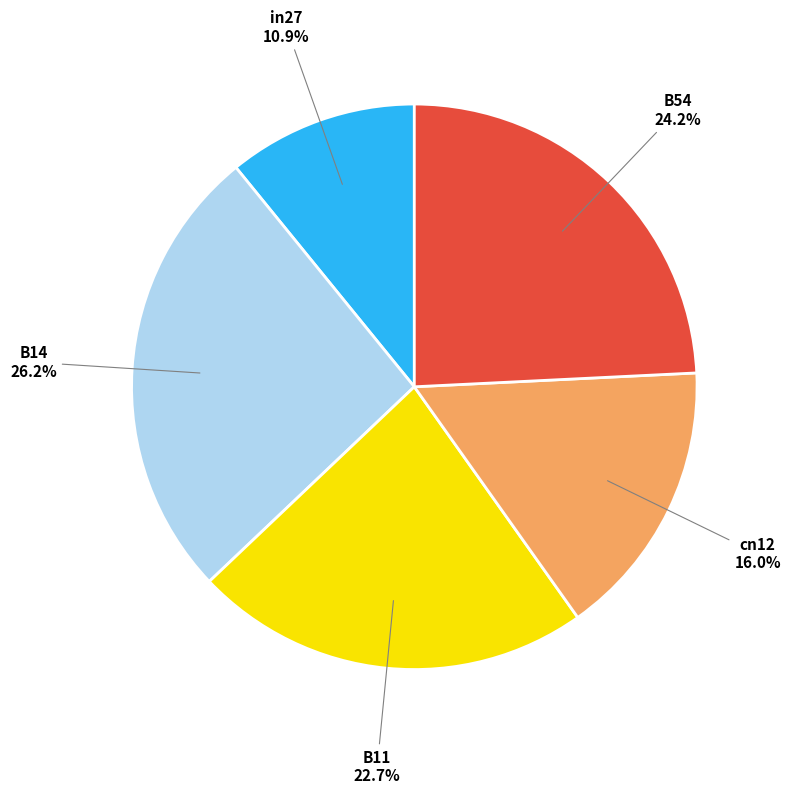

Does any single category account for the majority?

No